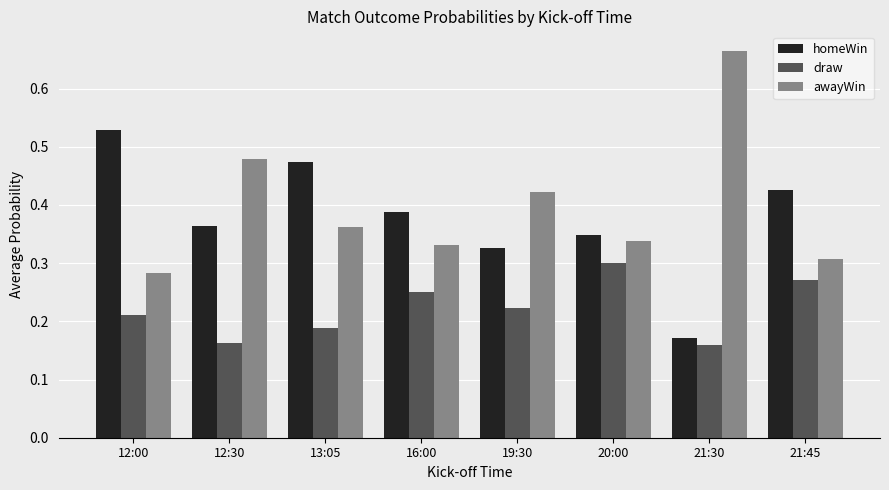

Is the value of homeWin at 20:00 greater than the value of awayWin at 13:05?

No